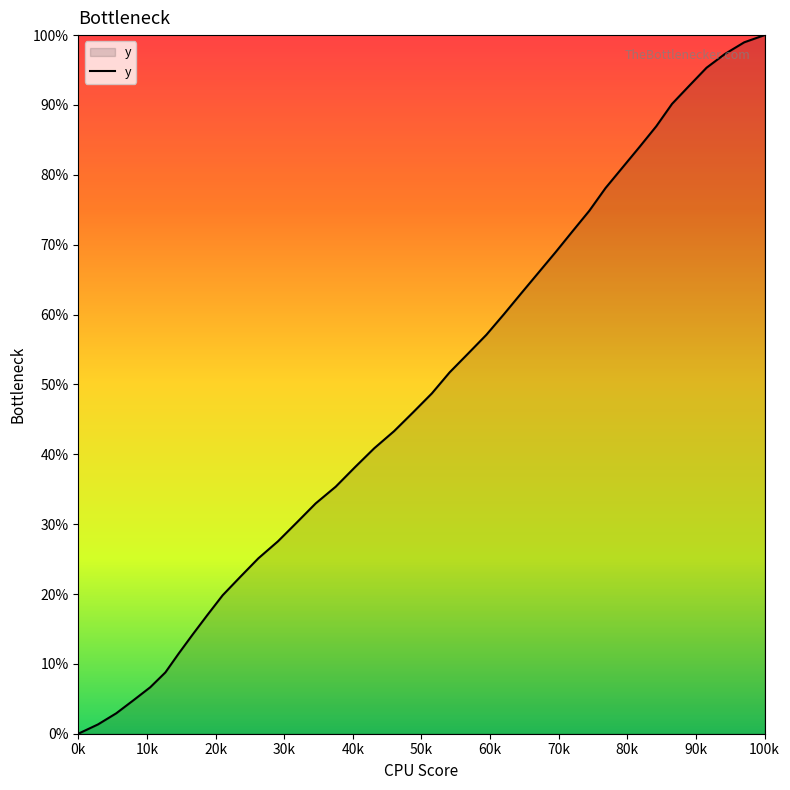

Does the chart have visible grid lines?

No